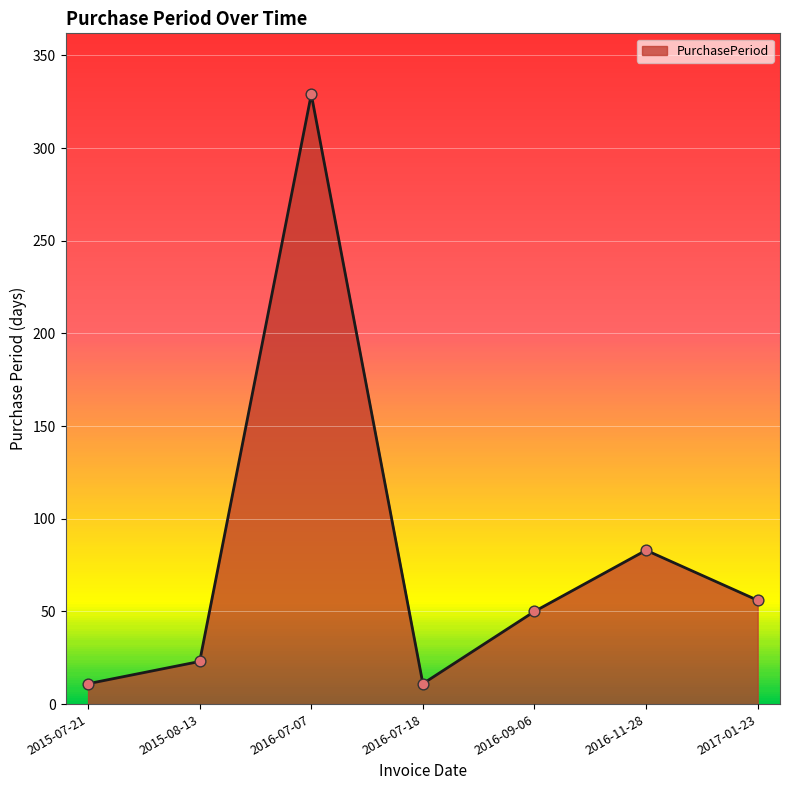

Between 2017-01-23 and 2016-09-06, which is larger?

2017-01-23